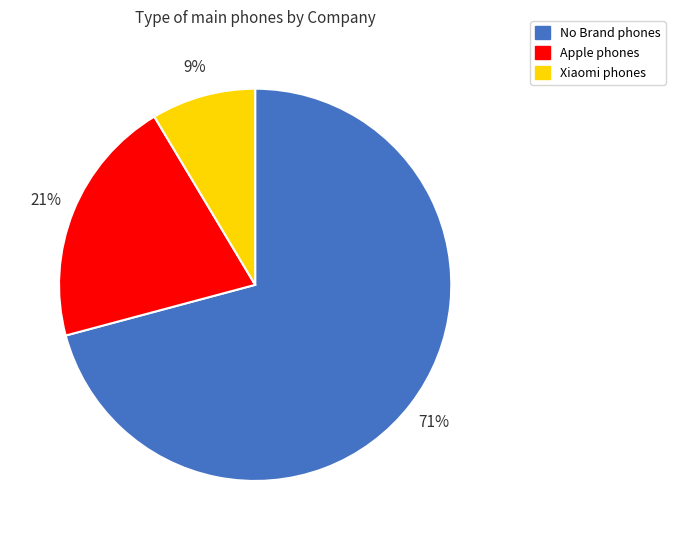

What is the ratio of the value at Xiaomi to the value at Apple?

0.4